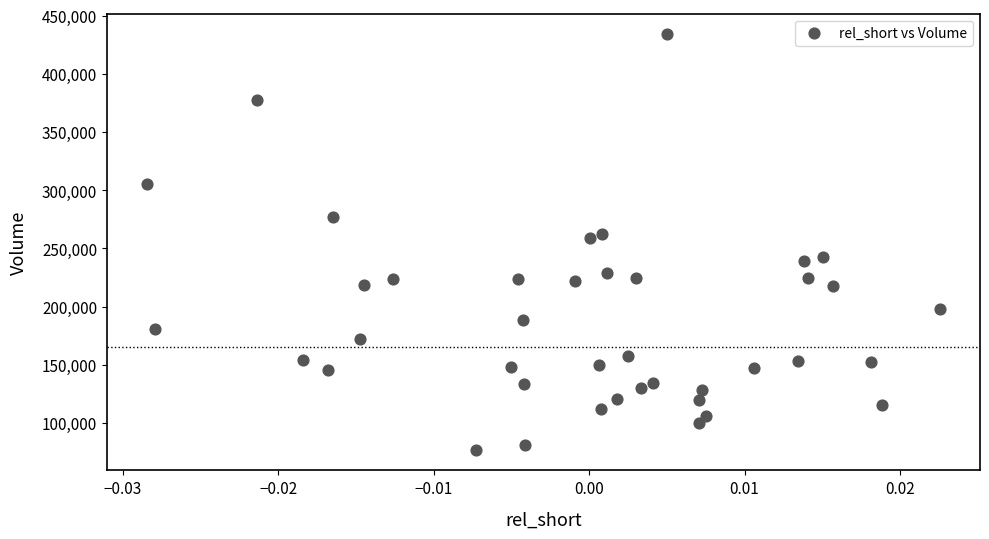

What is the range of Y values (max minus min)?

356800